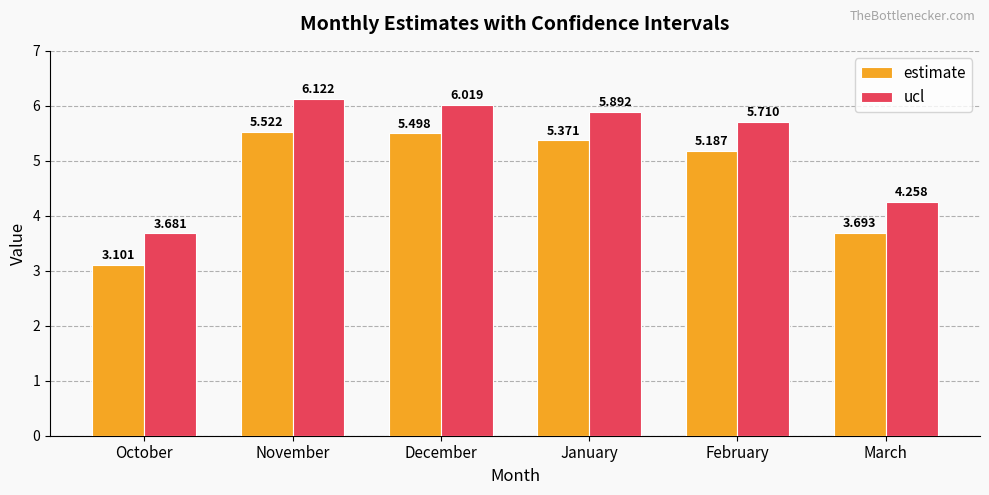

The ucl series shows 3.7 at October. True or false?

True